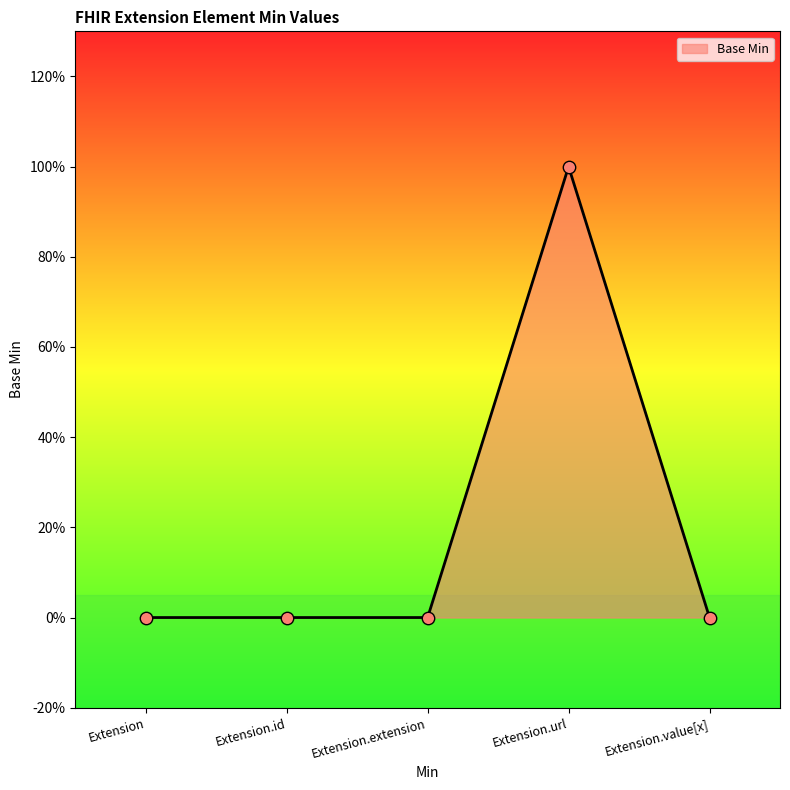

Which has a higher value, Extension.extension or Extension.url?

Extension.url